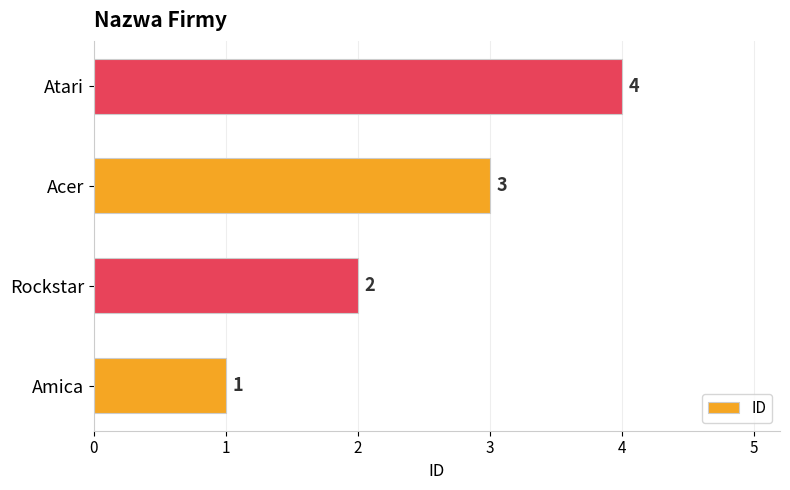

At which label is the value closest to 2?

Rockstar